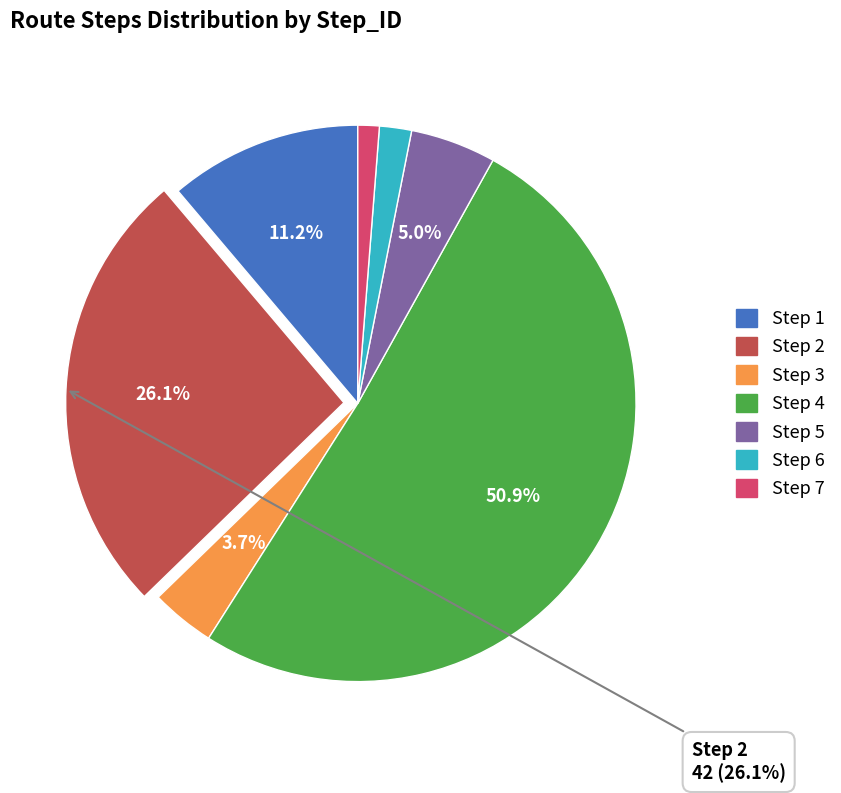

Is Step 4 the majority of the pie?

Yes